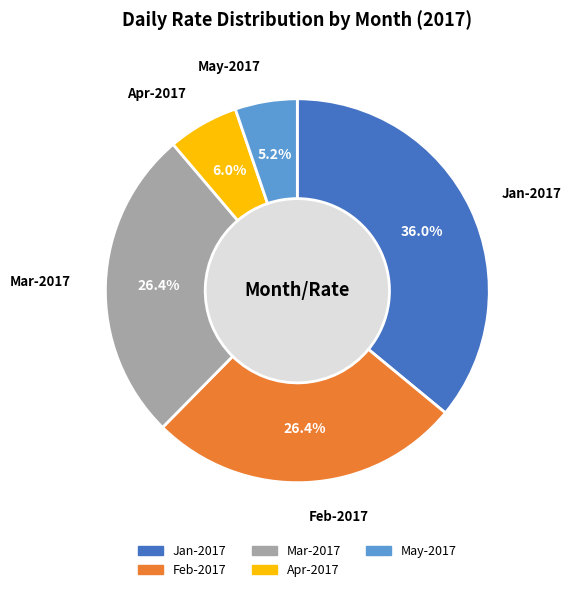

Which slice is the smallest?

May-2017